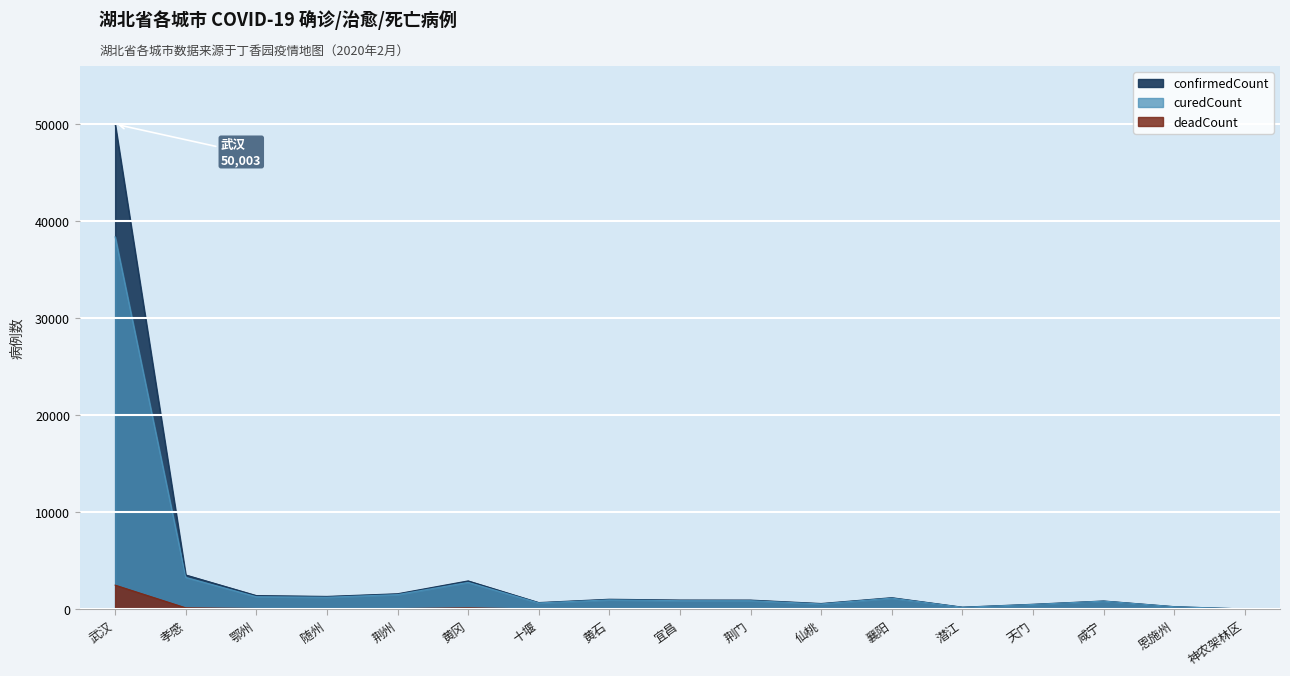

Count the number of categories in the chart.

17